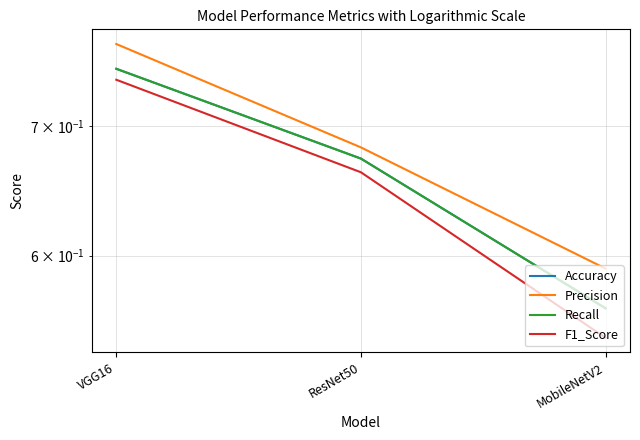

At how many categories does at least one series exceed 0?

3